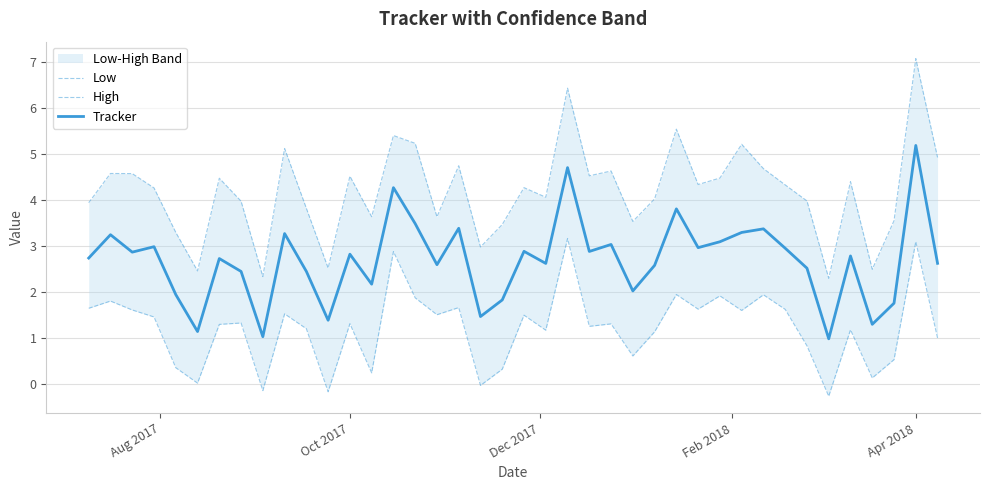

What is the minimum value for Tracker?

1.0